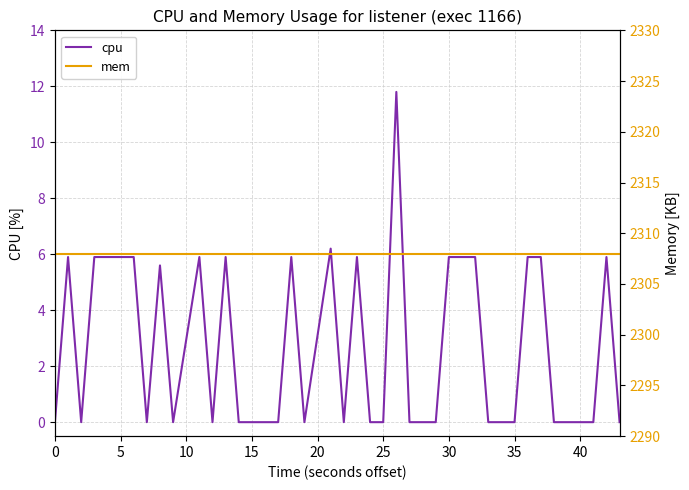

Reading left to right, extract all data points from this chart.

cpu: 0.0	5.9	0.0	5.9	5.9	5.9	5.9	0.0	5.6	0.0	5.9	0.0	5.9	0.0	0.0	0.0	0.0	5.9	0.0	6.2	0.0	5.9	0.0	0.0	11.8	0.0	0.0	0.0	5.9	5.9	0.0	0.0	0.0	5.9	5.9	0.0	0.0	0.0	5.9	0.0
mem: 2308.0	2308.0	2308.0	2308.0	2308.0	2308.0	2308.0	2308.0	2308.0	2308.0	2308.0	2308.0	2308.0	2308.0	2308.0	2308.0	2308.0	2308.0	2308.0	2308.0	2308.0	2308.0	2308.0	2308.0	2308.0	2308.0	2308.0	2308.0	2308.0	2308.0	2308.0	2308.0	2308.0	2308.0	2308.0	2308.0	2308.0	2308.0	2308.0	2308.0